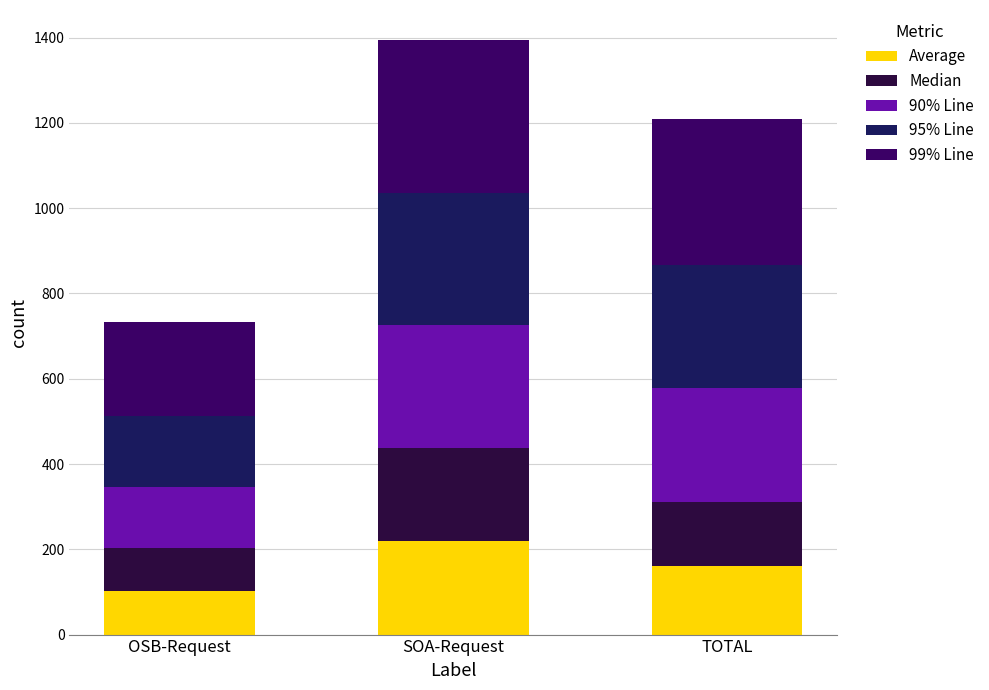

Is it true that Average equals 161 at TOTAL?

True